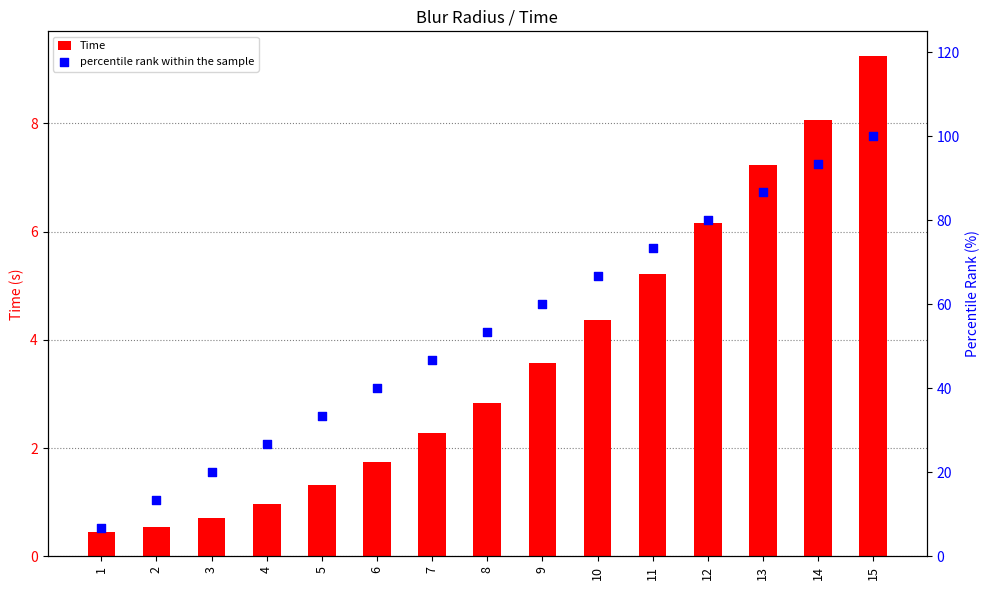

Which series reaches the minimum Y coordinate?

Time